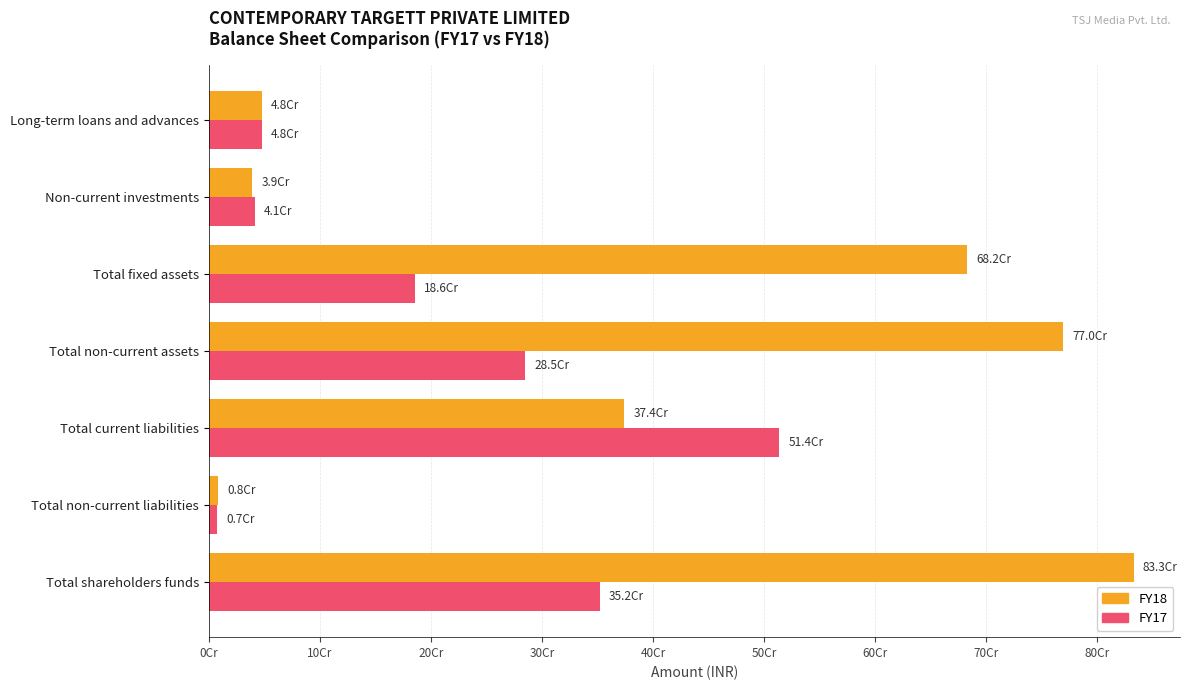

What are all the series names shown in the legend?

FY18, FY17